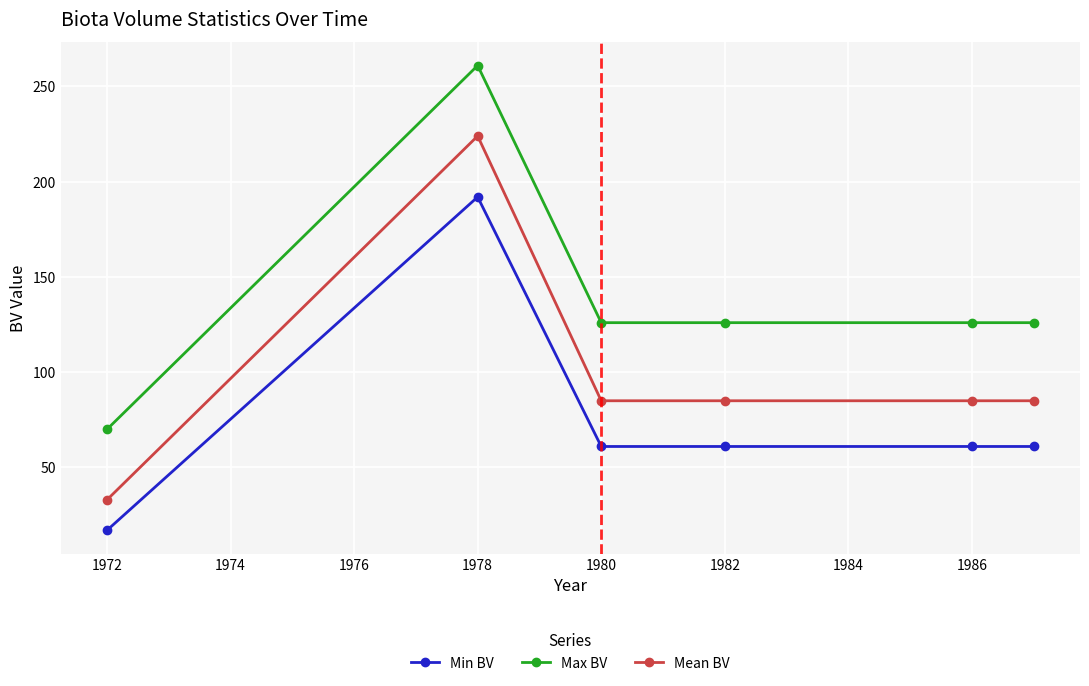

List the series in order of their overall mean, lowest first.

Min BV, Mean BV, Max BV